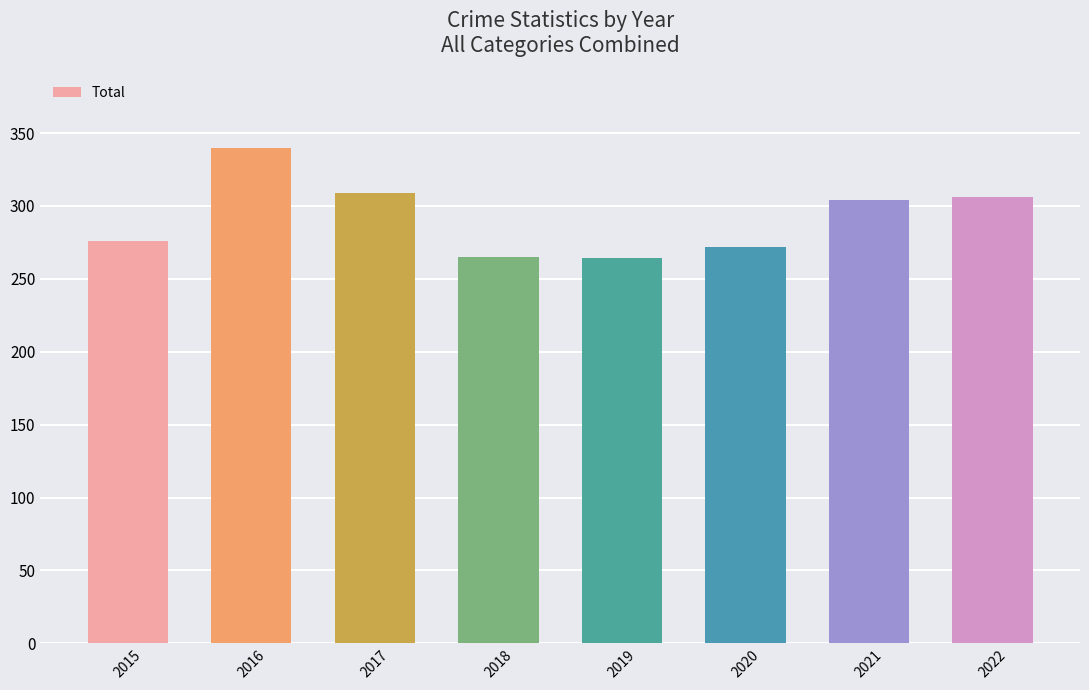

What is the value of the 7th bar from the left?

304